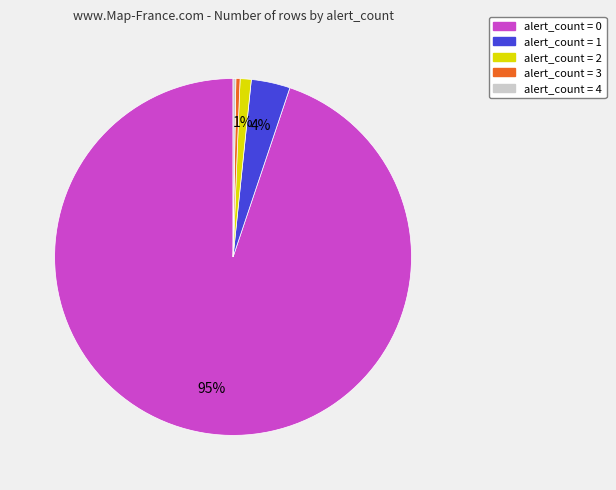

Is there a majority slice in this chart?

Yes